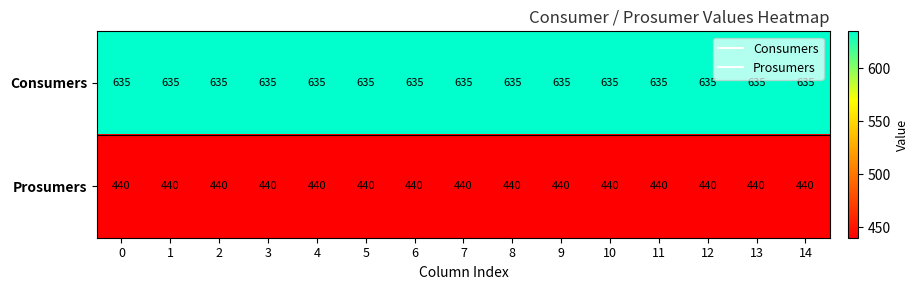

Is it true that Prosumers equals 440 at 1?

True